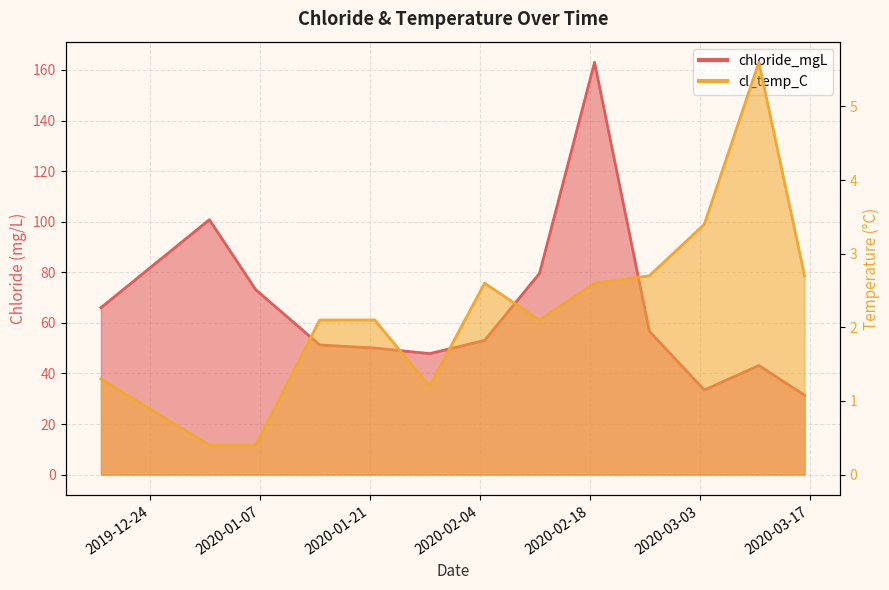

What is the label of the 11th point from the left?

2020-03-03 13:54:00